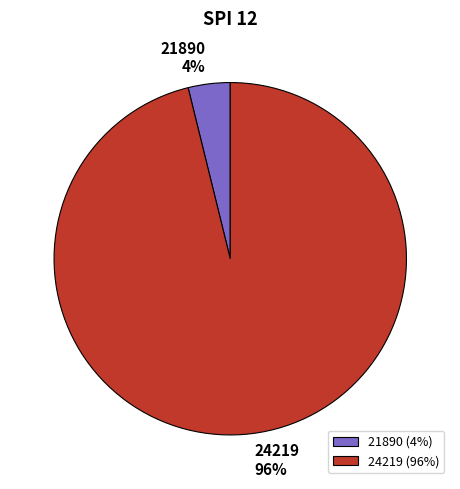

To the nearest percent, what is the difference between the largest and smallest slice percentages?

92%